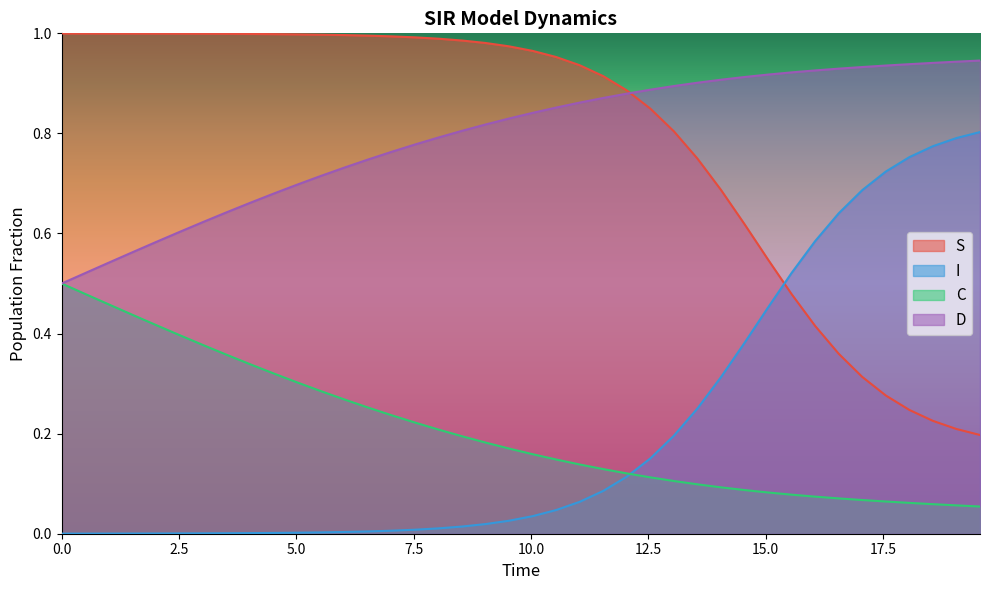

Read the S value at 0.0.

1.0